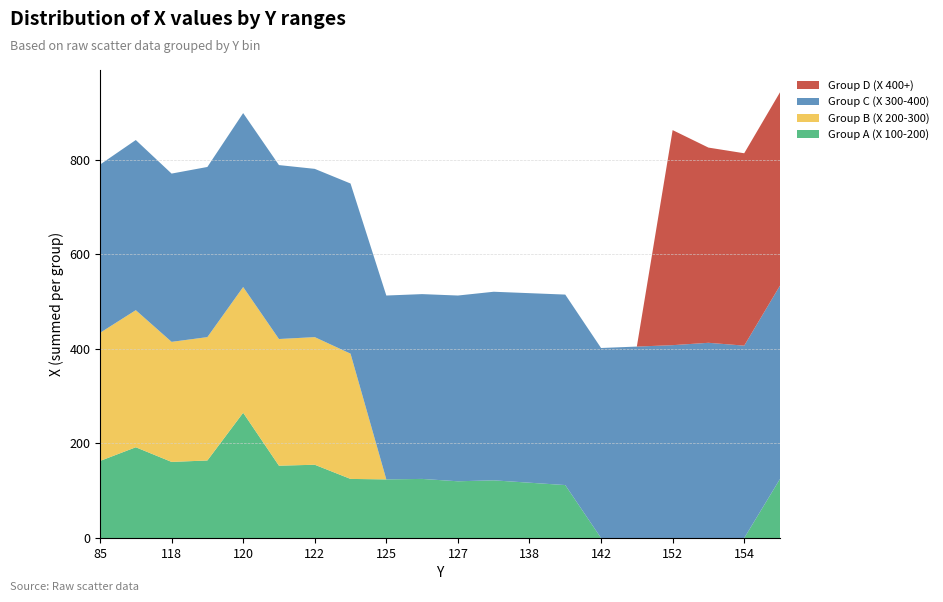

Reading left to right, transcribe all the data shown in this chart.

Group A (X 100-200): 85=163	116=192	118=161	119=164	120=265	121=153	122=155	123=125	125=124	126=125	127=120	128=122	138=117	139=112	142=0	151=0	152=0	153=0	154=0	161=125
Group B (X 200-300): 85=271	116=290	118=254	119=261	120=266	121=268	122=270	123=265	125=0	126=0	127=0	128=0	138=0	139=0	142=0	151=0	152=0	153=0	154=0	161=0
Group C (X 300-400): 85=356	116=360	118=356	119=360	120=368	121=368	122=356	123=360	125=389	126=391	127=393	128=399	138=401	139=403	142=402	151=405	152=408	153=413	154=407	161=409
Group D (X 400+): 85=0	116=0	118=0	119=0	120=0	121=0	122=0	123=0	125=0	126=0	127=0	128=0	138=0	139=0	142=0	151=0	152=455	153=413	154=407	161=409